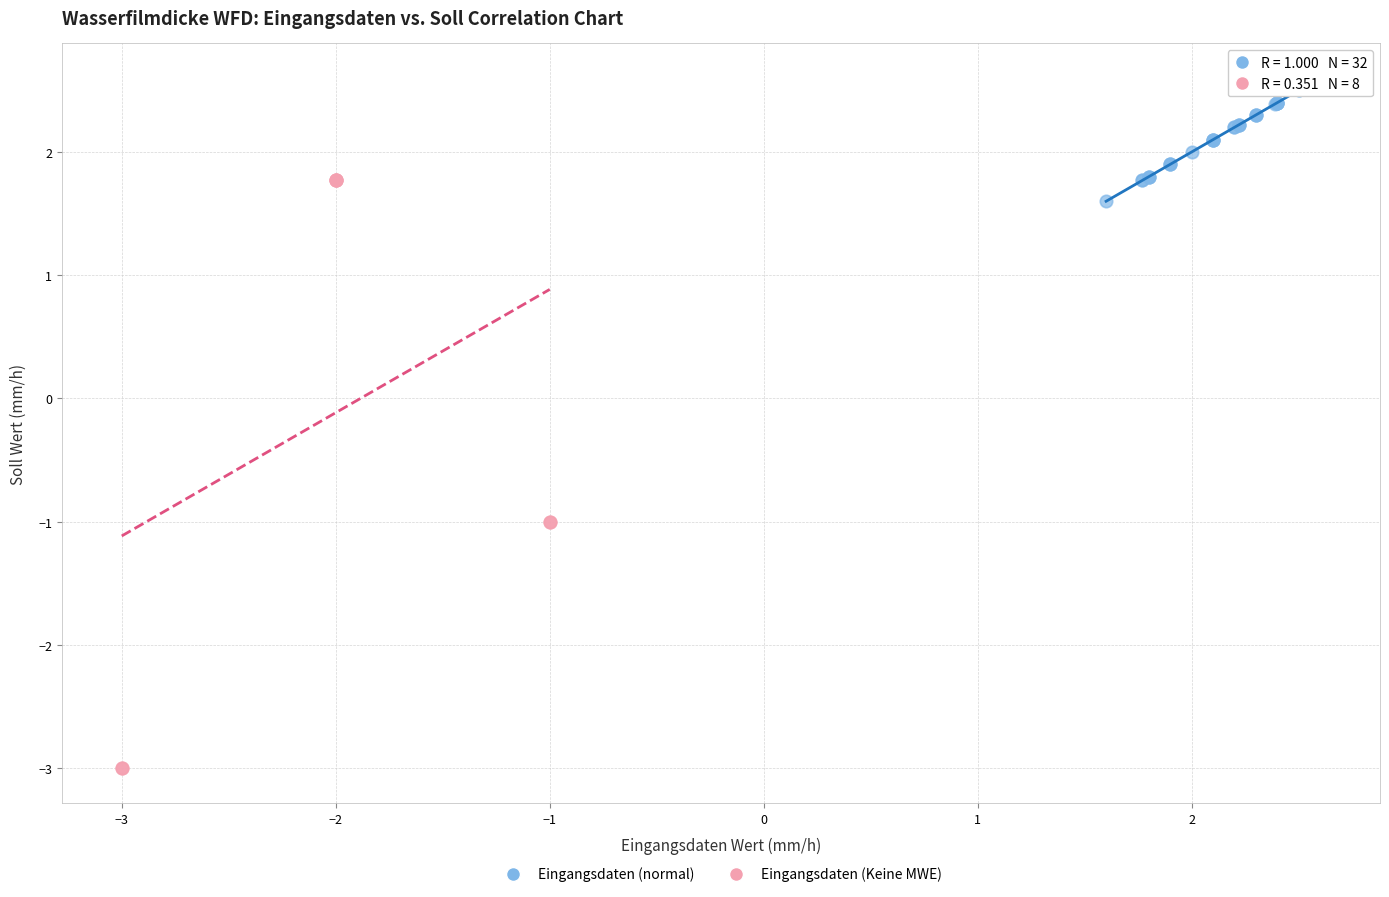

Which series contains the highest Y value?

Eingangsdaten (normal)